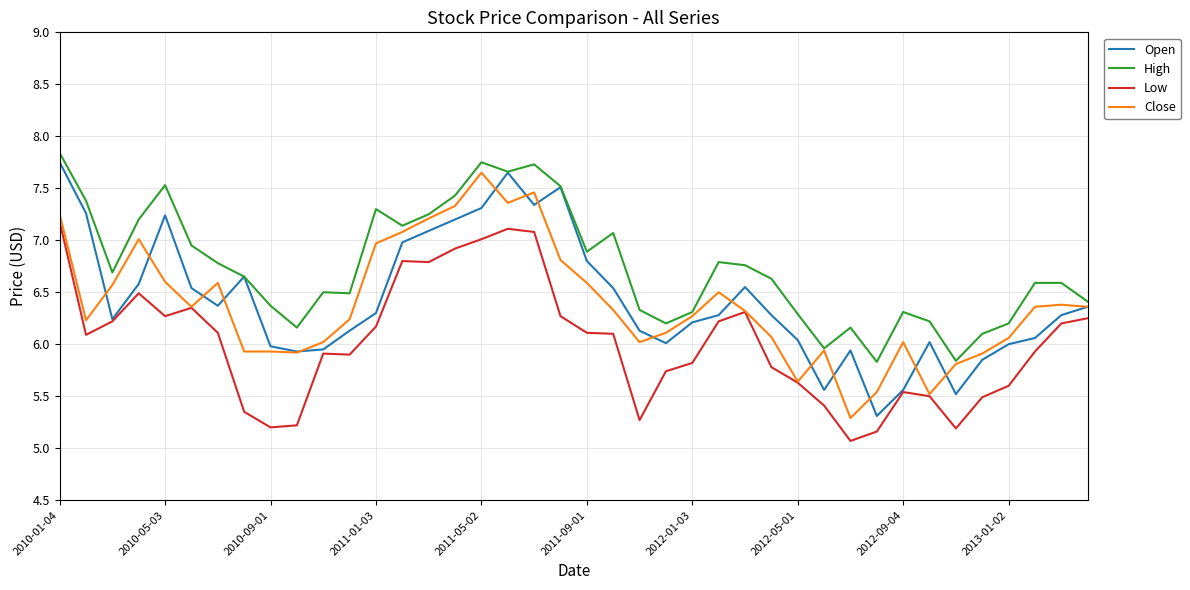

True or false: High and Low intersect in this chart.

False